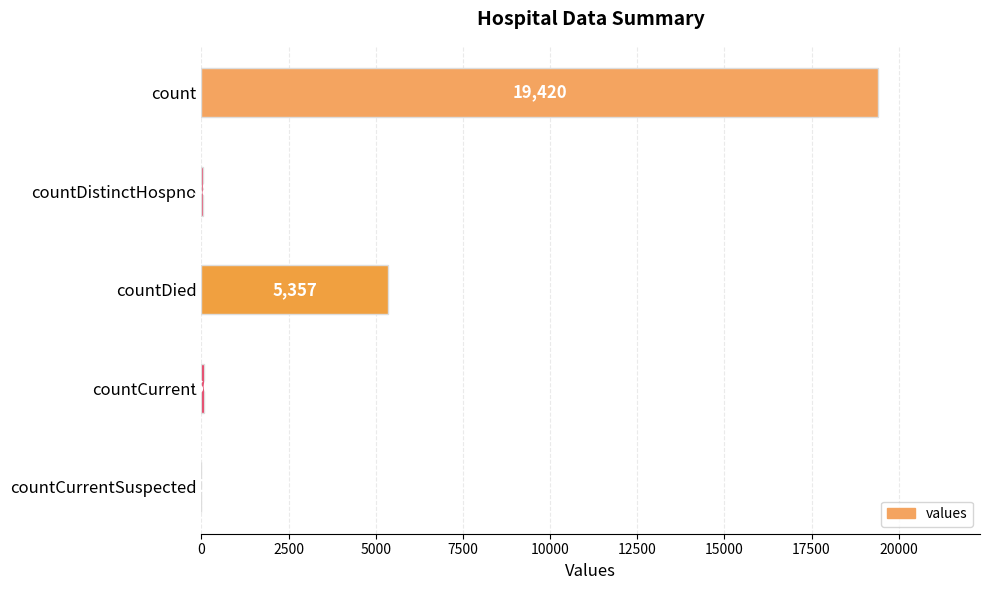

What is the change in value from countDistinctHospno to countCurrent?

+22